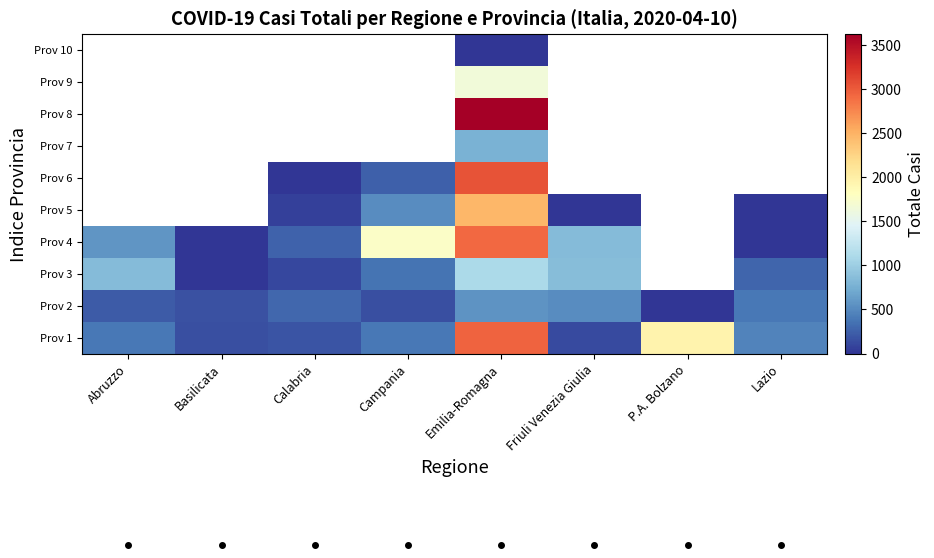

What is the maximum value shown in the chart?

3630.0